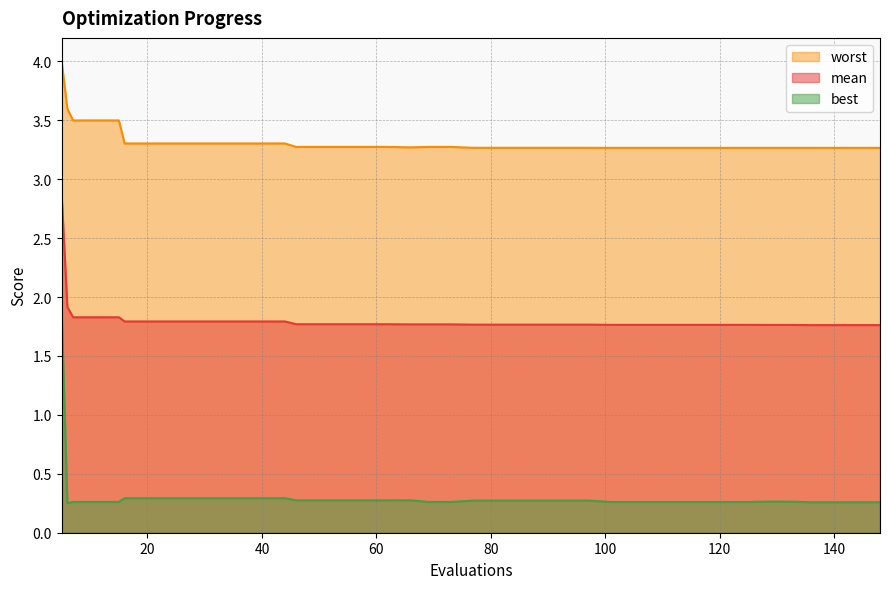

What is the difference between the highest and lowest values at 113?

3.0